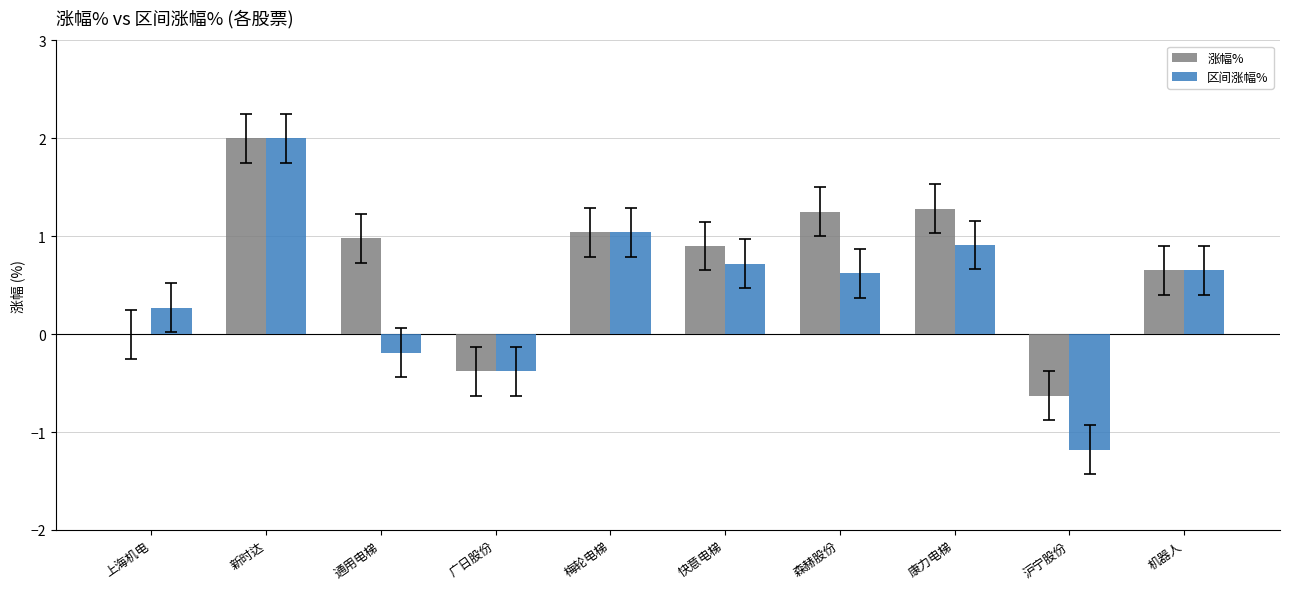

What is the sum of the 涨幅% values at 梅轮电梯 and 新时达?

3.0